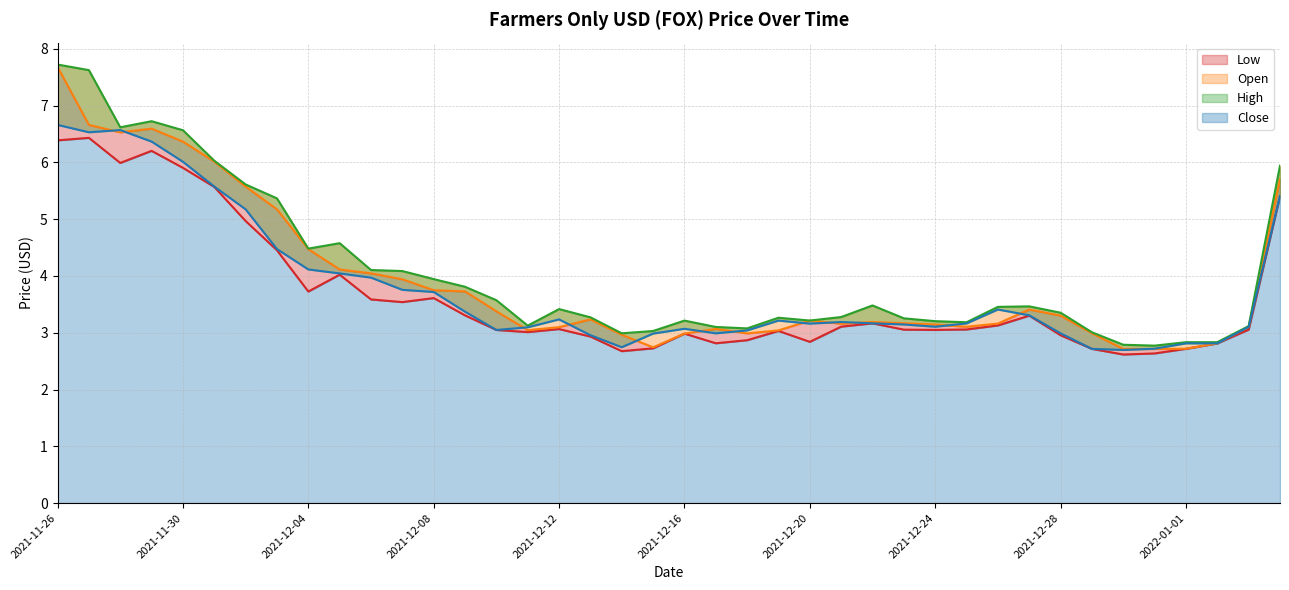

What is the sum of the Open (line) values at 29 and 34?

5.8